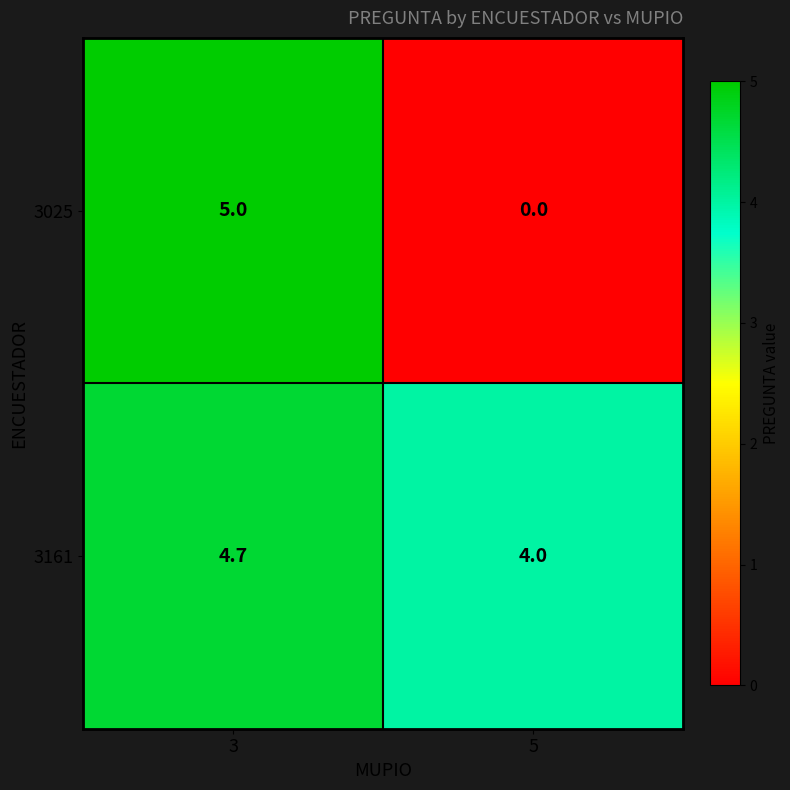

What is the greatest value displayed?

5.0